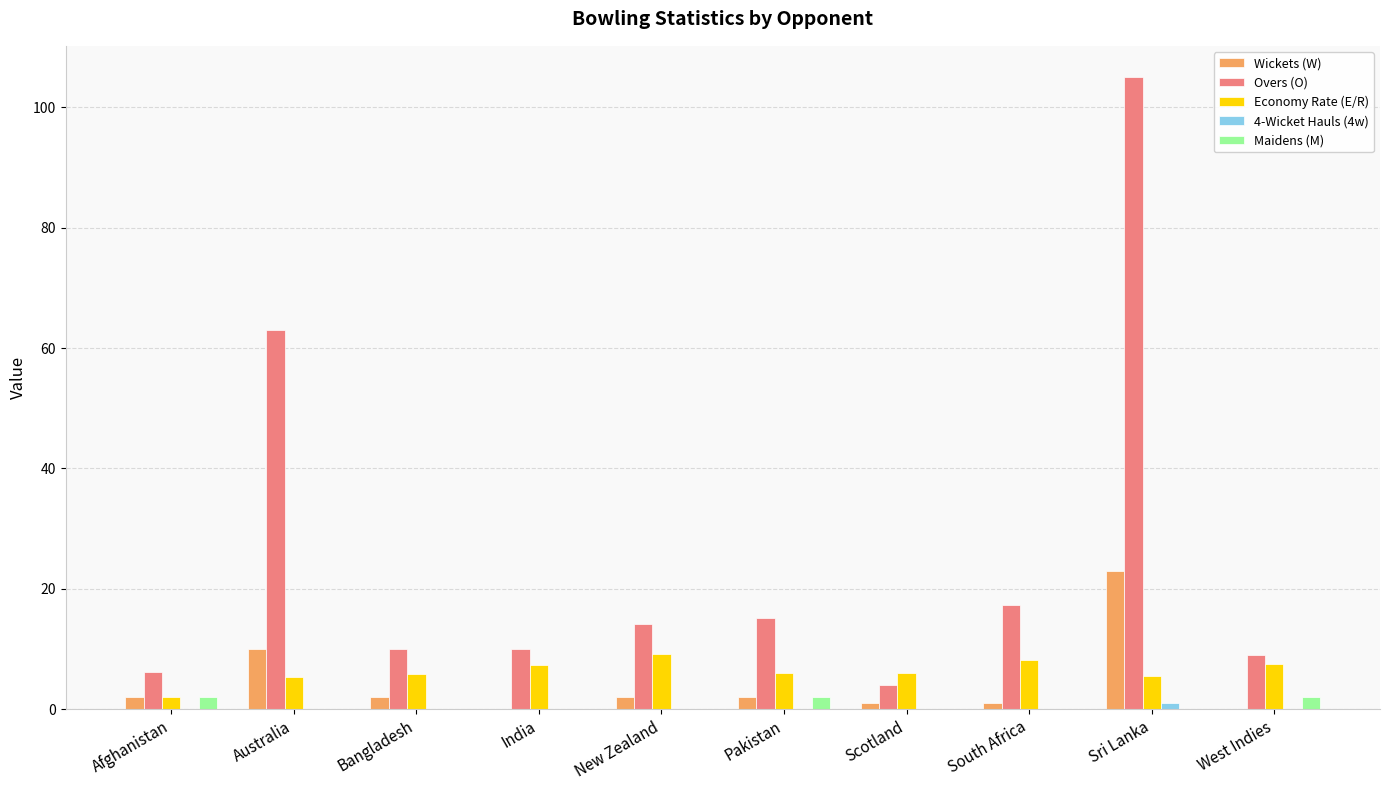

Is the value of Maidens (M) at Afghanistan greater than the value of Overs (O) at West Indies?

No